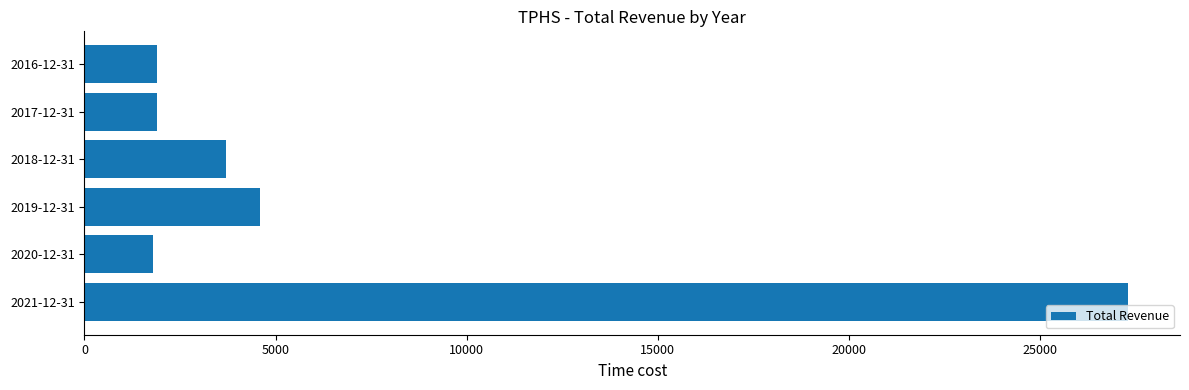

How many categories are shown in the chart?

6